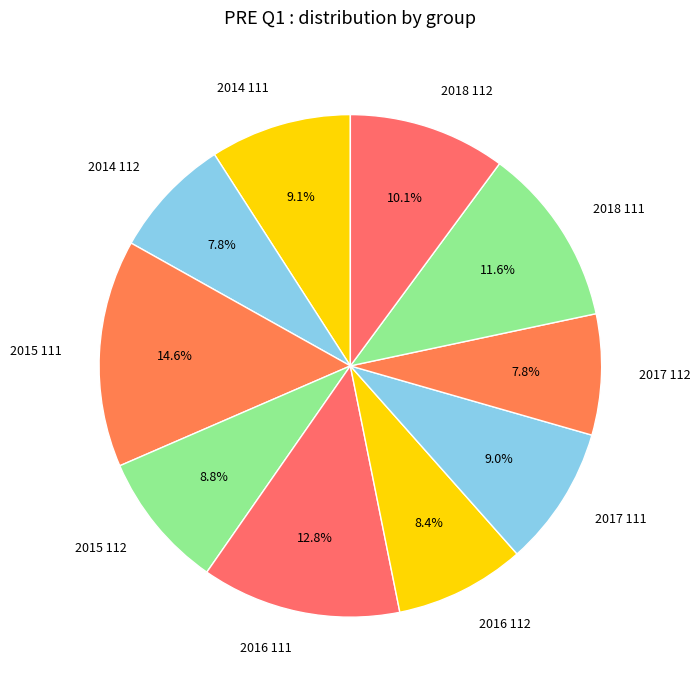

To the nearest percent, what is the average slice percentage?

10%